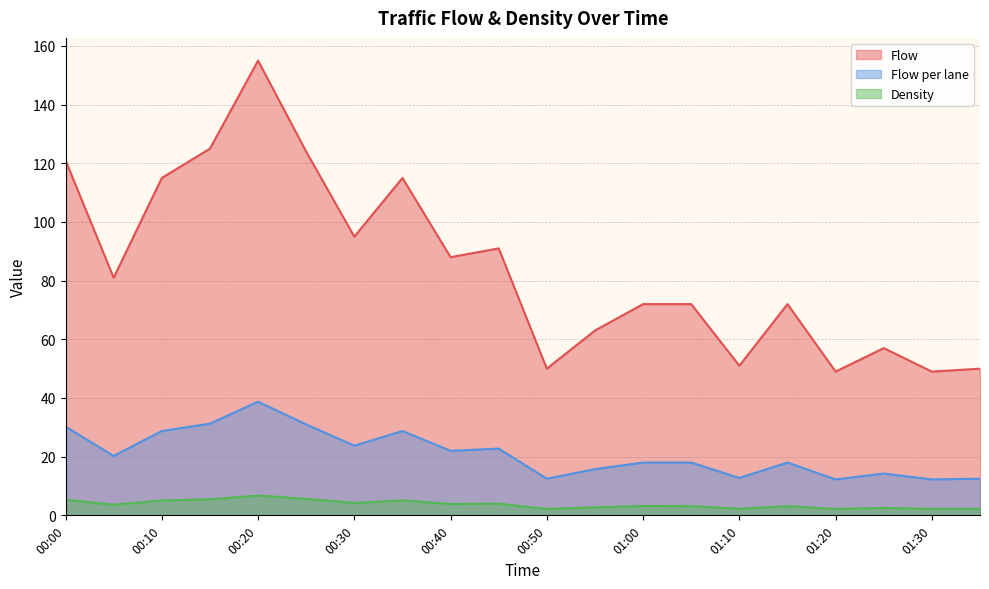

How many interior local peaks does the Density series have?

6